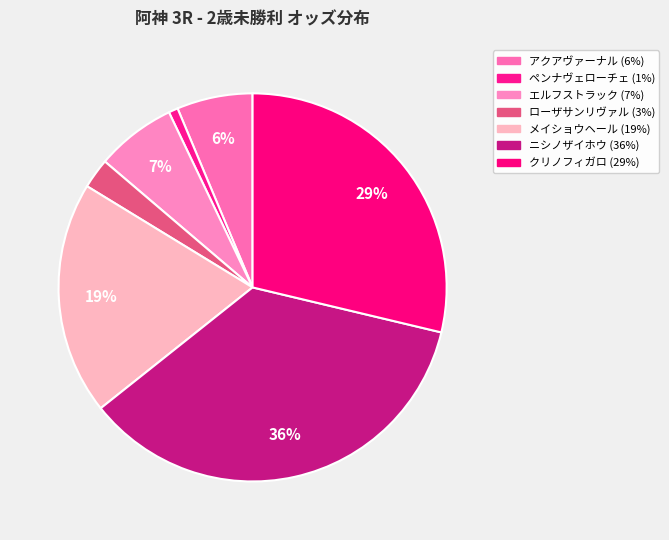

What portion of the pie excludes ニシノザイホウ?

64.4%